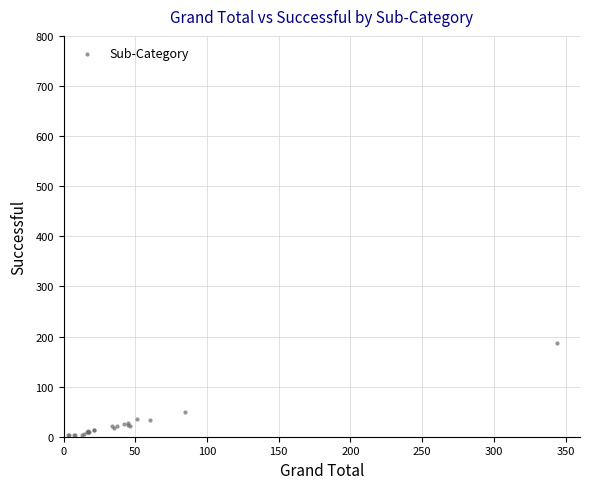

What Y value in the scatter plot is closest to 95?

49